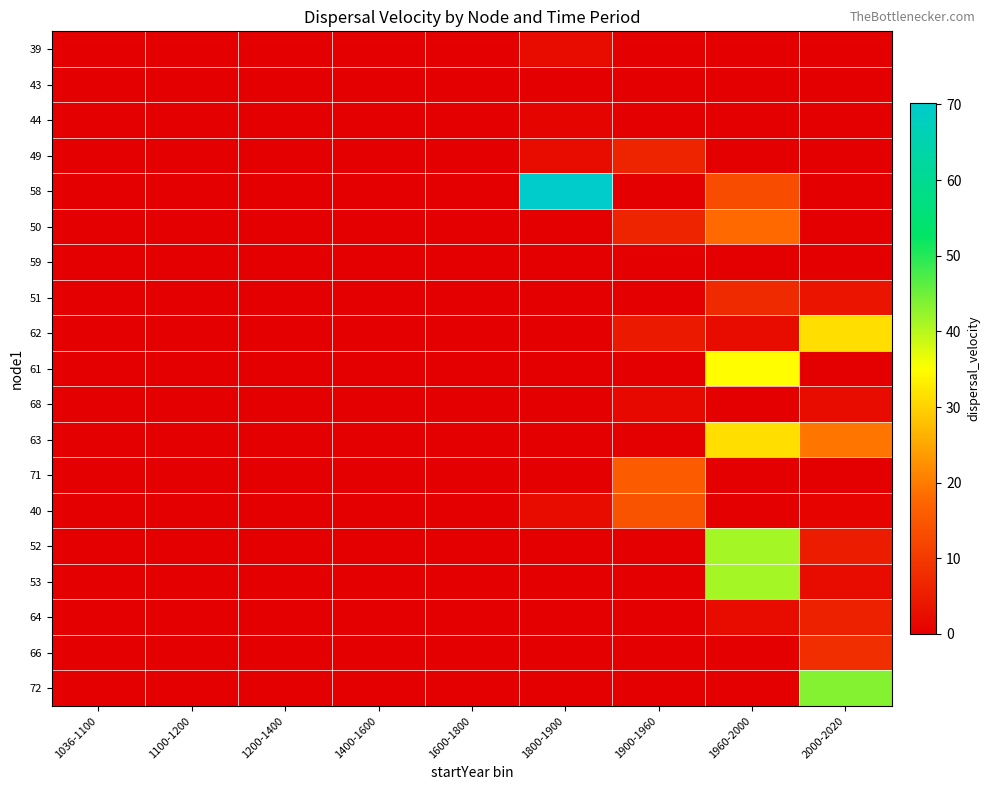

Reading left to right, what are all the values shown in this chart?

39: 1036-1100=0.0	1100-1200=0.0	1200-1400=0.0	1400-1600=0.0	1600-1800=0.0	1800-1900=2.2	1900-1960=0.1	1960-2000=0.0	2000-2020=0.0
43: 1036-1100=0.0	1100-1200=0.0	1200-1400=0.0	1400-1600=0.0	1600-1800=0.1	1800-1900=0.0	1900-1960=0.0	1960-2000=0.0	2000-2020=0.1
44: 1036-1100=0.0	1100-1200=0.0	1200-1400=0.0	1400-1600=0.0	1600-1800=0.0	1800-1900=1.0	1900-1960=0.0	1960-2000=0.0	2000-2020=0.0
49: 1036-1100=0.0	1100-1200=0.0	1200-1400=0.0	1400-1600=0.0	1600-1800=0.0	1800-1900=2.0	1900-1960=6.2	1960-2000=0.0	2000-2020=0.0
58: 1036-1100=0.0	1100-1200=0.0	1200-1400=0.0	1400-1600=0.0	1600-1800=0.0	1800-1900=70.1	1900-1960=0.1	1960-2000=13.4	2000-2020=0.0
50: 1036-1100=0.0	1100-1200=0.0	1200-1400=0.0	1400-1600=0.0	1600-1800=0.0	1800-1900=0.0	1900-1960=6.2	1960-2000=18.1	2000-2020=0.0
59: 1036-1100=0.0	1100-1200=0.0	1200-1400=0.0	1400-1600=0.0	1600-1800=0.0	1800-1900=0.0	1900-1960=0.0	1960-2000=0.2	2000-2020=0.0
51: 1036-1100=0.0	1100-1200=0.0	1200-1400=0.0	1400-1600=0.0	1600-1800=0.0	1800-1900=0.0	1900-1960=0.0	1960-2000=7.2	2000-2020=3.6
62: 1036-1100=0.0	1100-1200=0.0	1200-1400=0.0	1400-1600=0.0	1600-1800=0.0	1800-1900=0.0	1900-1960=4.6	1960-2000=2.5	2000-2020=31.2
61: 1036-1100=0.0	1100-1200=0.0	1200-1400=0.0	1400-1600=0.0	1600-1800=0.0	1800-1900=0.0	1900-1960=0.0	1960-2000=34.9	2000-2020=0.0
68: 1036-1100=0.0	1100-1200=0.0	1200-1400=0.0	1400-1600=0.0	1600-1800=0.0	1800-1900=0.0	1900-1960=1.8	1960-2000=0.0	2000-2020=2.1
63: 1036-1100=0.0	1100-1200=0.0	1200-1400=0.0	1400-1600=0.0	1600-1800=0.0	1800-1900=0.0	1900-1960=0.0	1960-2000=31.2	2000-2020=19.4
71: 1036-1100=0.0	1100-1200=0.0	1200-1400=0.0	1400-1600=0.0	1600-1800=0.0	1800-1900=0.1	1900-1960=15.8	1960-2000=0.0	2000-2020=0.0
40: 1036-1100=0.0	1100-1200=0.0	1200-1400=0.0	1400-1600=0.0	1600-1800=0.0	1800-1900=2.2	1900-1960=14.4	1960-2000=0.0	2000-2020=0.7
52: 1036-1100=0.0	1100-1200=0.0	1200-1400=0.0	1400-1600=0.0	1600-1800=0.0	1800-1900=0.0	1900-1960=0.0	1960-2000=41.3	2000-2020=5.0
53: 1036-1100=0.0	1100-1200=0.0	1200-1400=0.0	1400-1600=0.0	1600-1800=0.0	1800-1900=0.0	1900-1960=0.0	1960-2000=41.3	2000-2020=1.9
64: 1036-1100=0.0	1100-1200=0.0	1200-1400=0.0	1400-1600=0.0	1600-1800=0.0	1800-1900=0.0	1900-1960=0.0	1960-2000=1.9	2000-2020=5.6
66: 1036-1100=0.0	1100-1200=0.0	1200-1400=0.0	1400-1600=0.0	1600-1800=0.0	1800-1900=0.0	1900-1960=0.0	1960-2000=0.0	2000-2020=8.2
72: 1036-1100=0.0	1100-1200=0.0	1200-1400=0.0	1400-1600=0.0	1600-1800=0.0	1800-1900=0.1	1900-1960=0.0	1960-2000=0.0	2000-2020=43.3